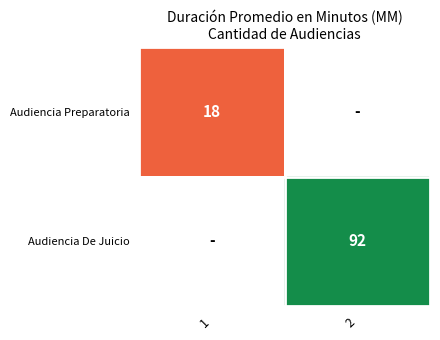

Read the Audiencia De Juicio value at 2.

92.0